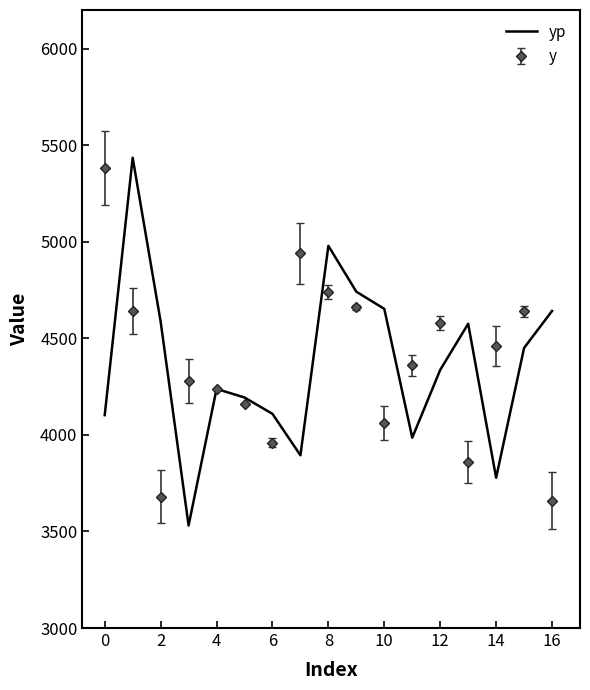

What is the minimum value shown in the chart?

3530.9